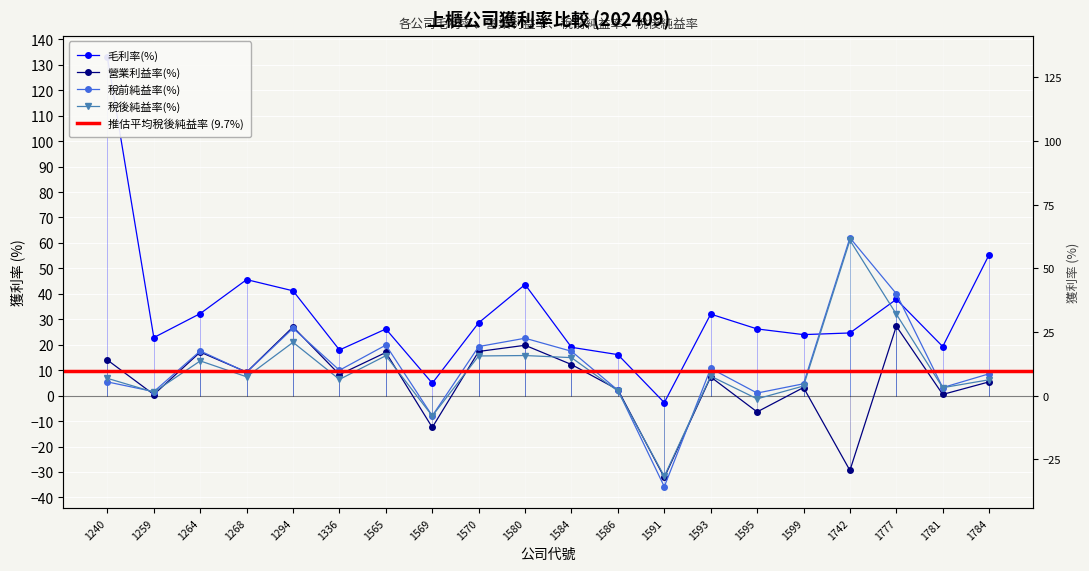

Rank the series by their maximum value, from highest to lowest.

毛利率(%), 稅前純益率(%), 稅後純益率(%), 營業利益率(%)